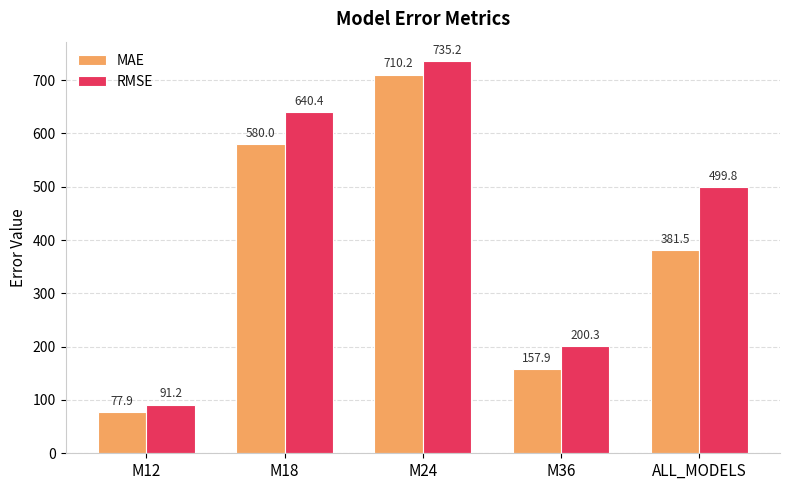

What is the spread (max minus min) of values at M24?

25.0